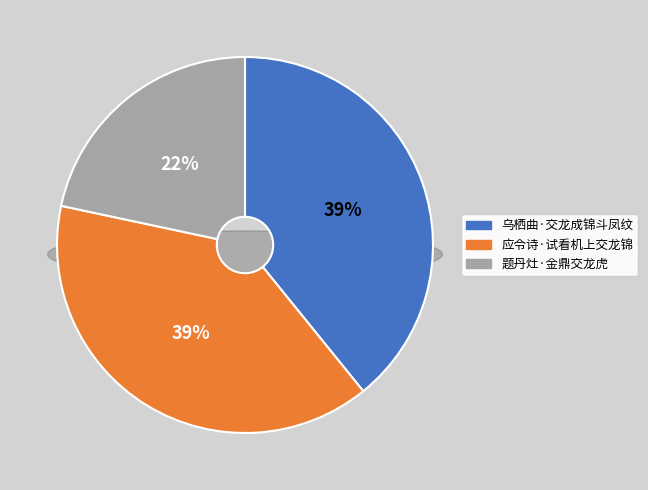

Rank the categories by value from lowest to highest.

题丹灶·金鼎交龙虎, 应令诗·试看机上交龙锦, 乌栖曲·交龙成锦斗凤纹